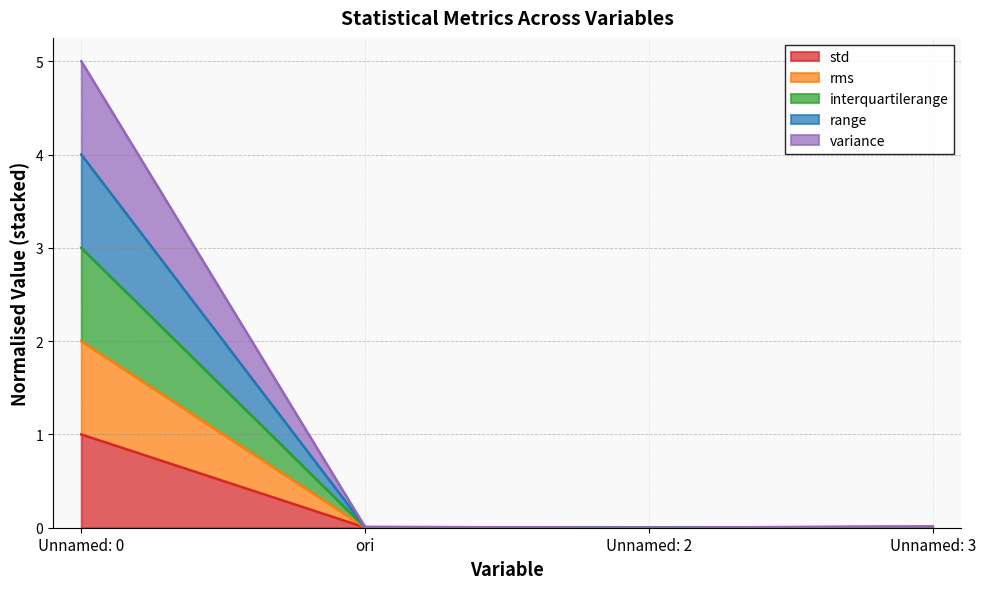

How many interior local valleys does the rms series have?

1